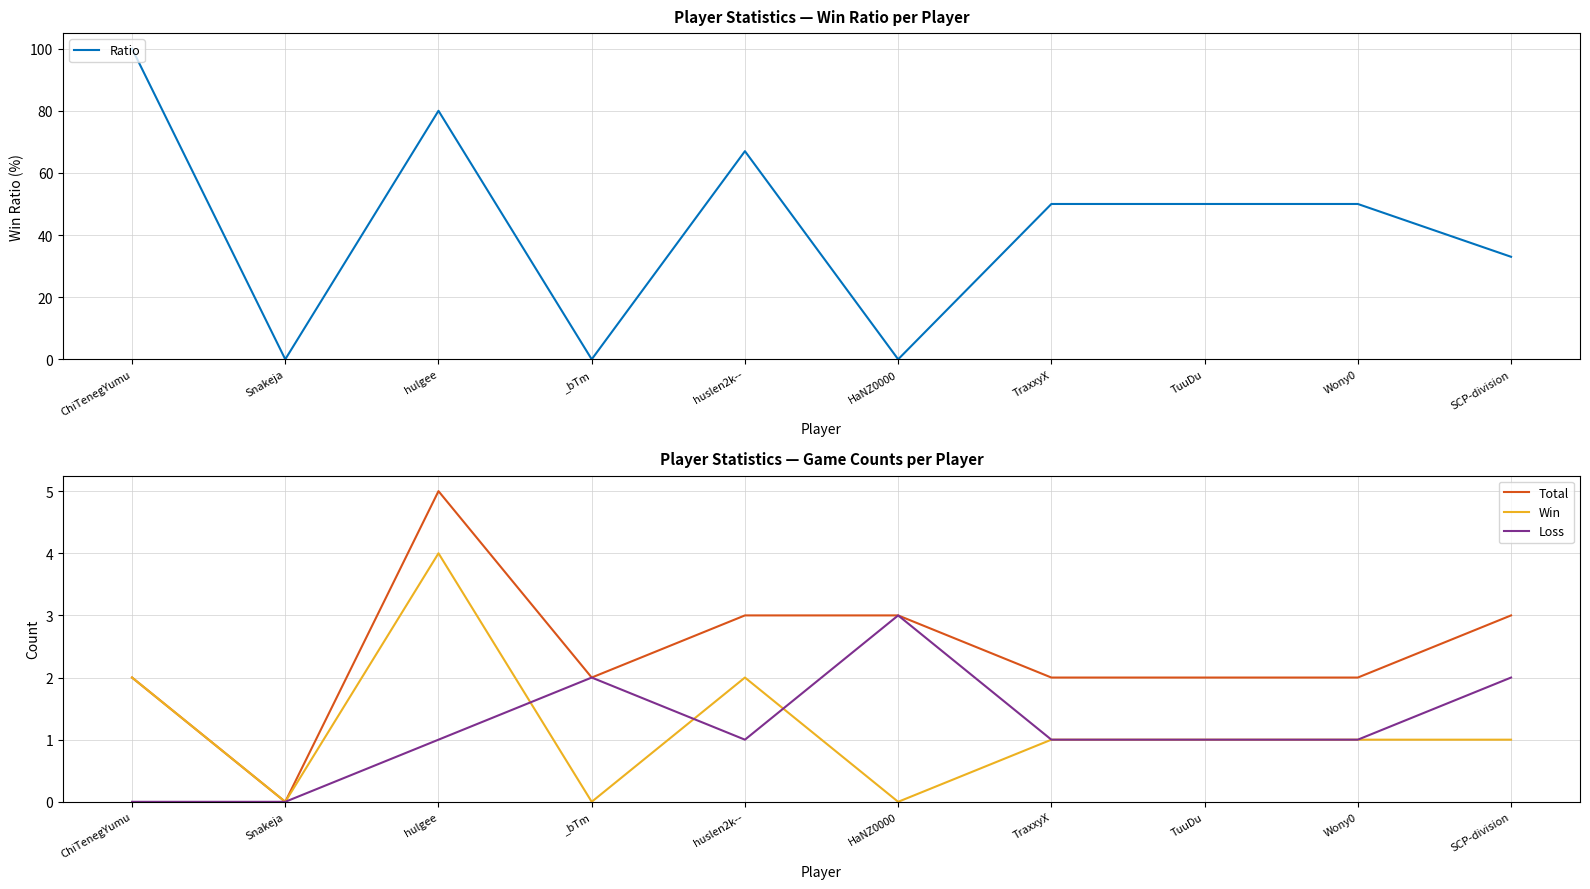

Is this an area chart (filled region under the line)?

No